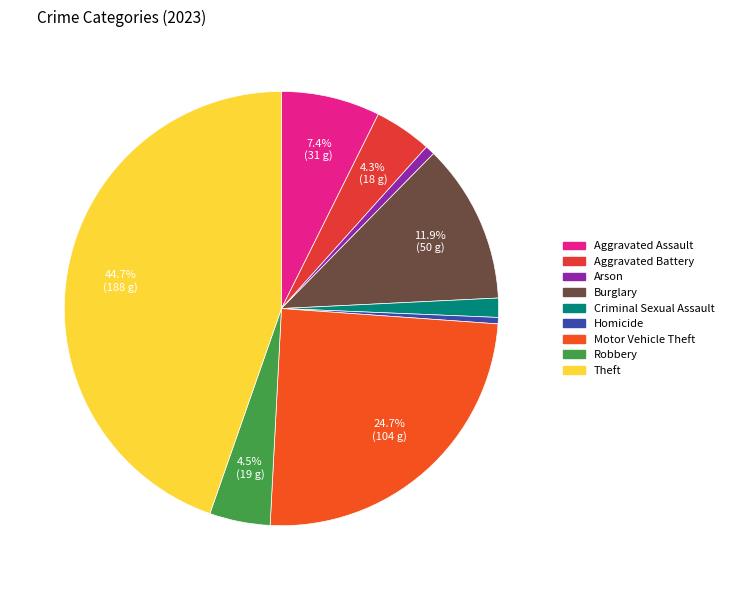

How much of the chart is everything except Aggravated Assault?

92.6%